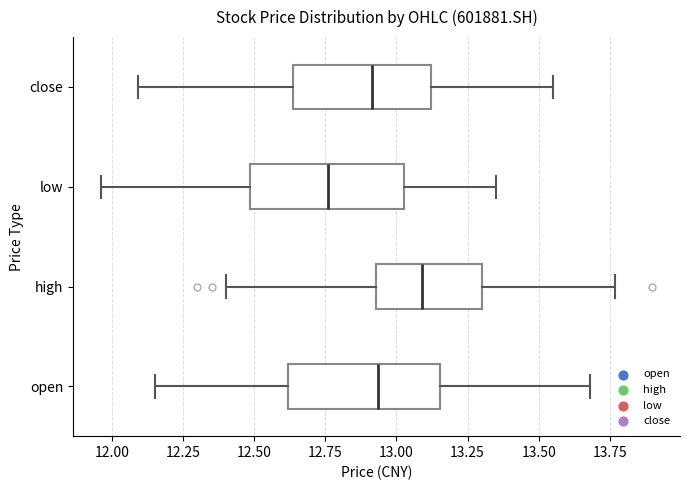

Which box has the furthest to the right median line?

high